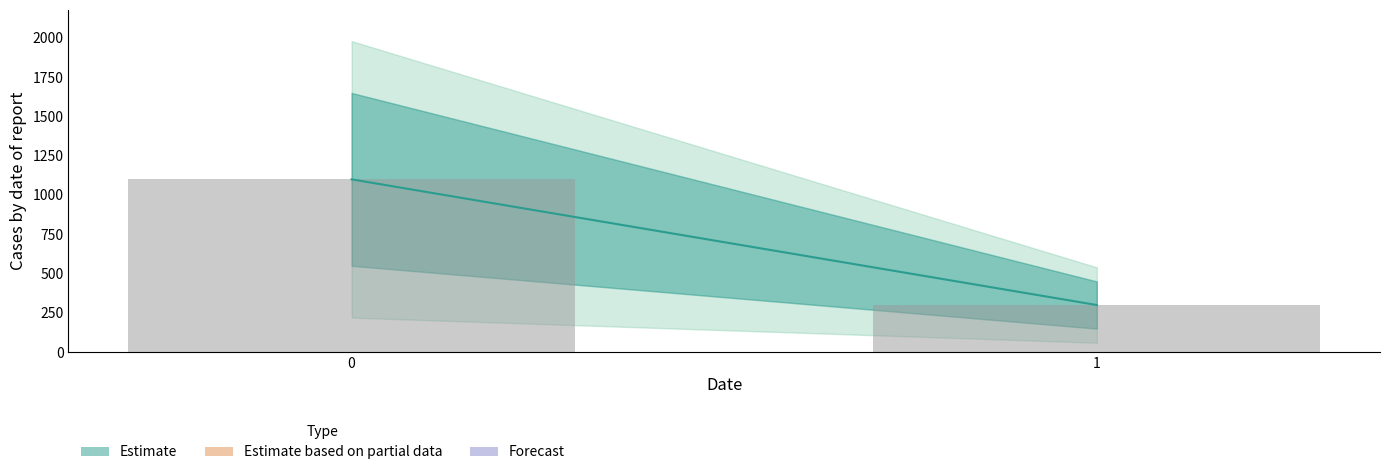

What value does the data have at 0?

1099.3